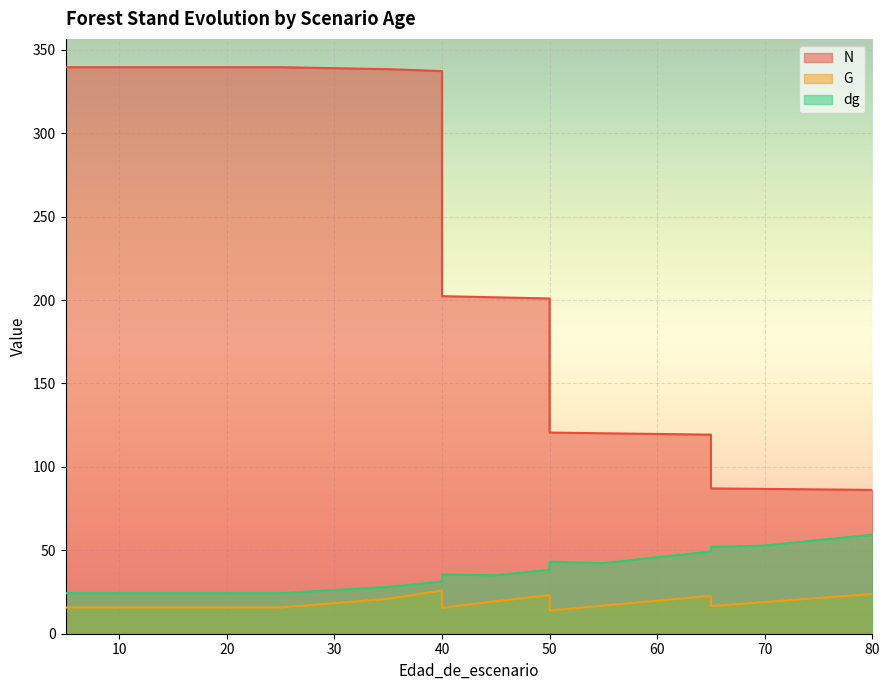

What is the value of the G point at the 8th from the left?

25.9